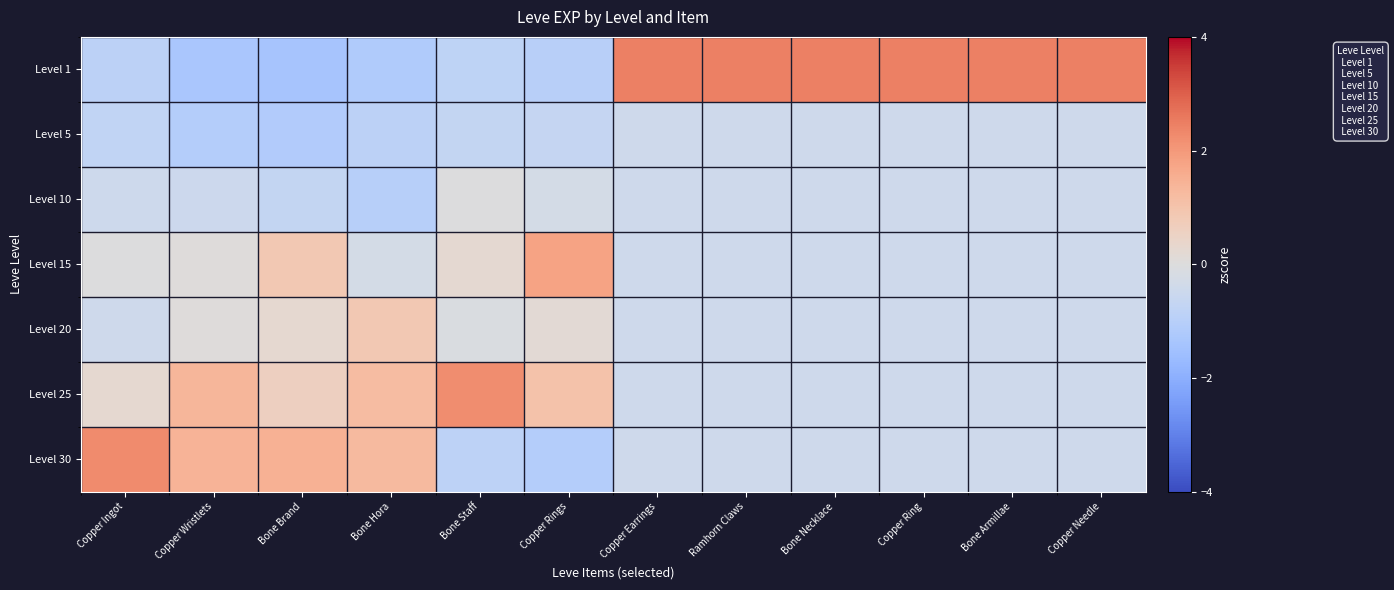

What is the spread (max minus min) of values at Copper Wristlets?

2.7